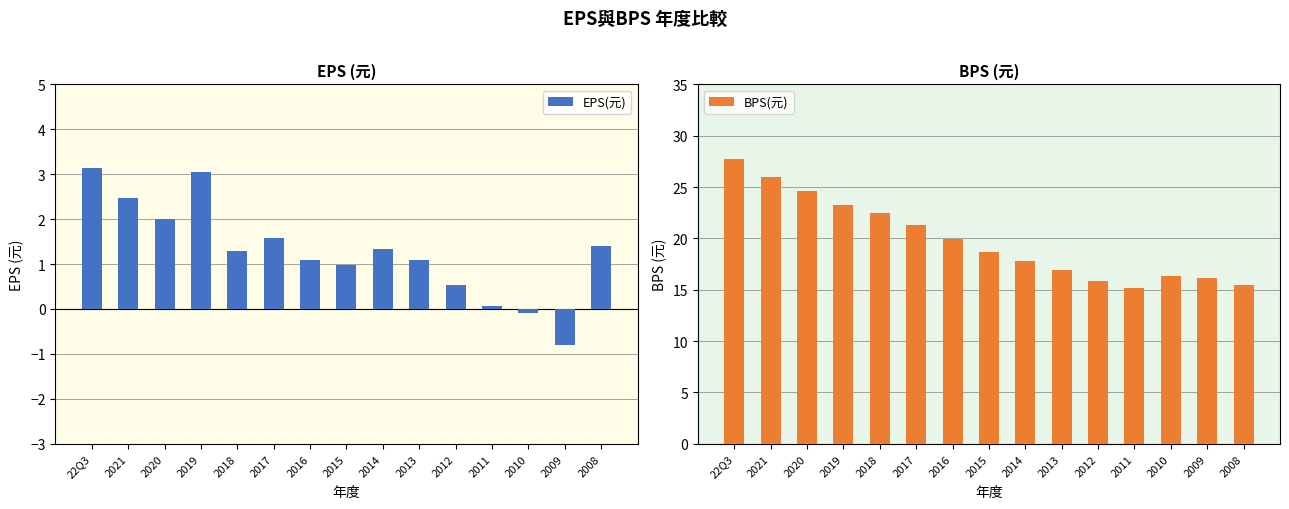

Is it true that EPS(元) equals 1.3 at 2014?

True